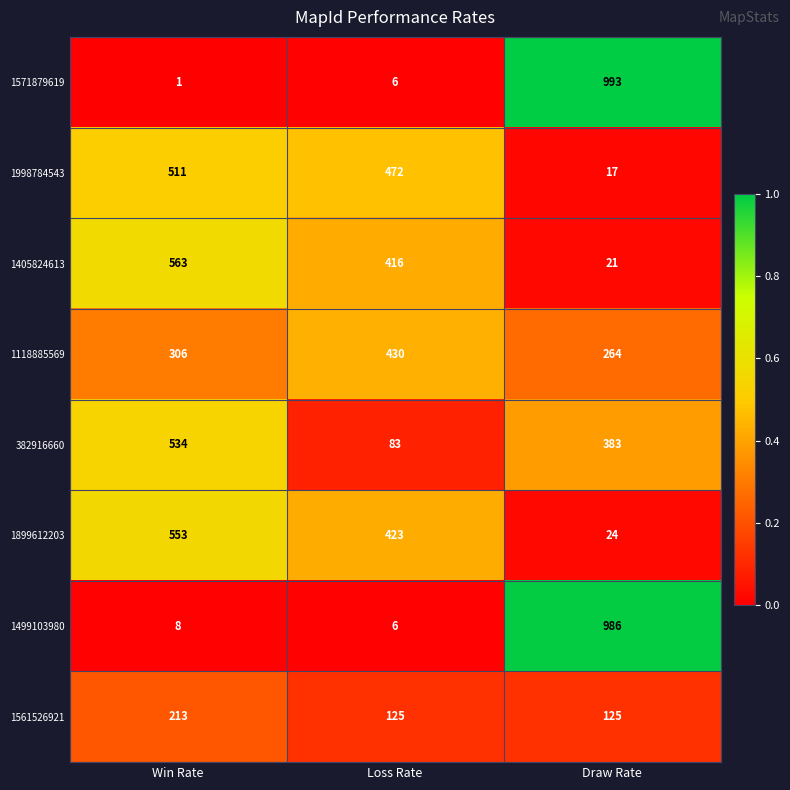

The 1571879619 series shows 11 at Loss Rate. True or false?

False